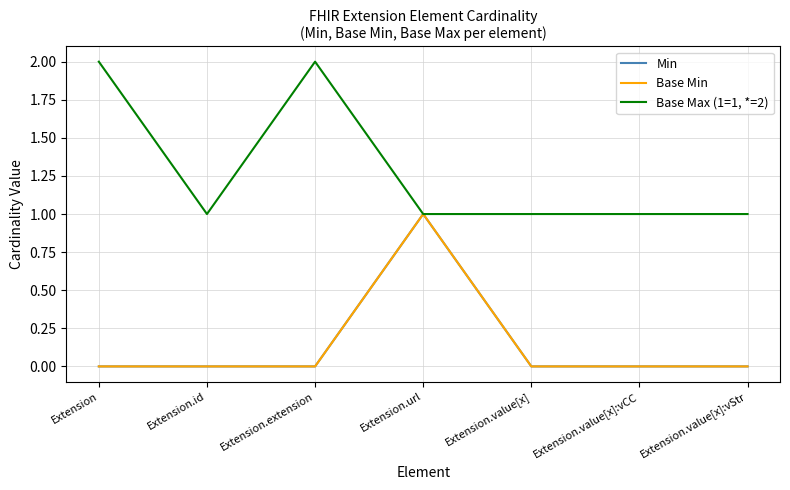

Does the chart have visible grid lines?

Yes